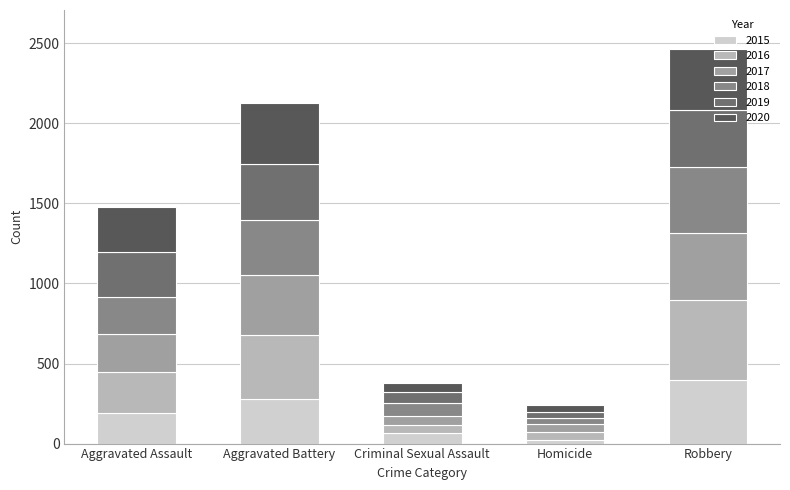

What is the difference between the second highest and minimum values in the 2015 series?

255